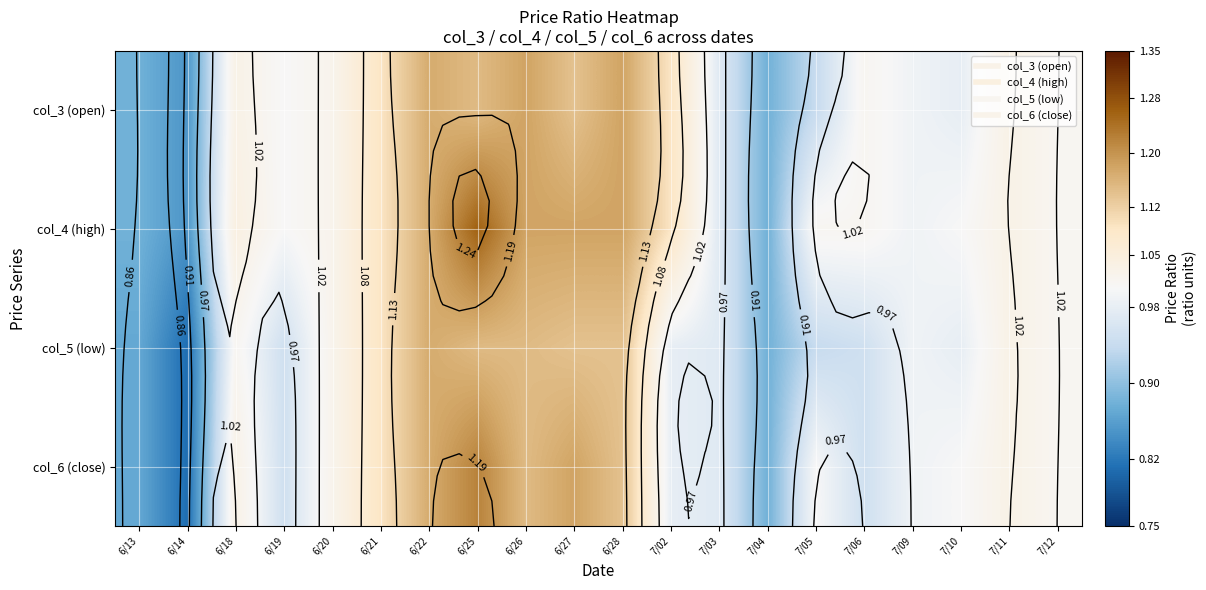

Between 6/28 and 7/12, which series saw the biggest shift?

col_3 (open)